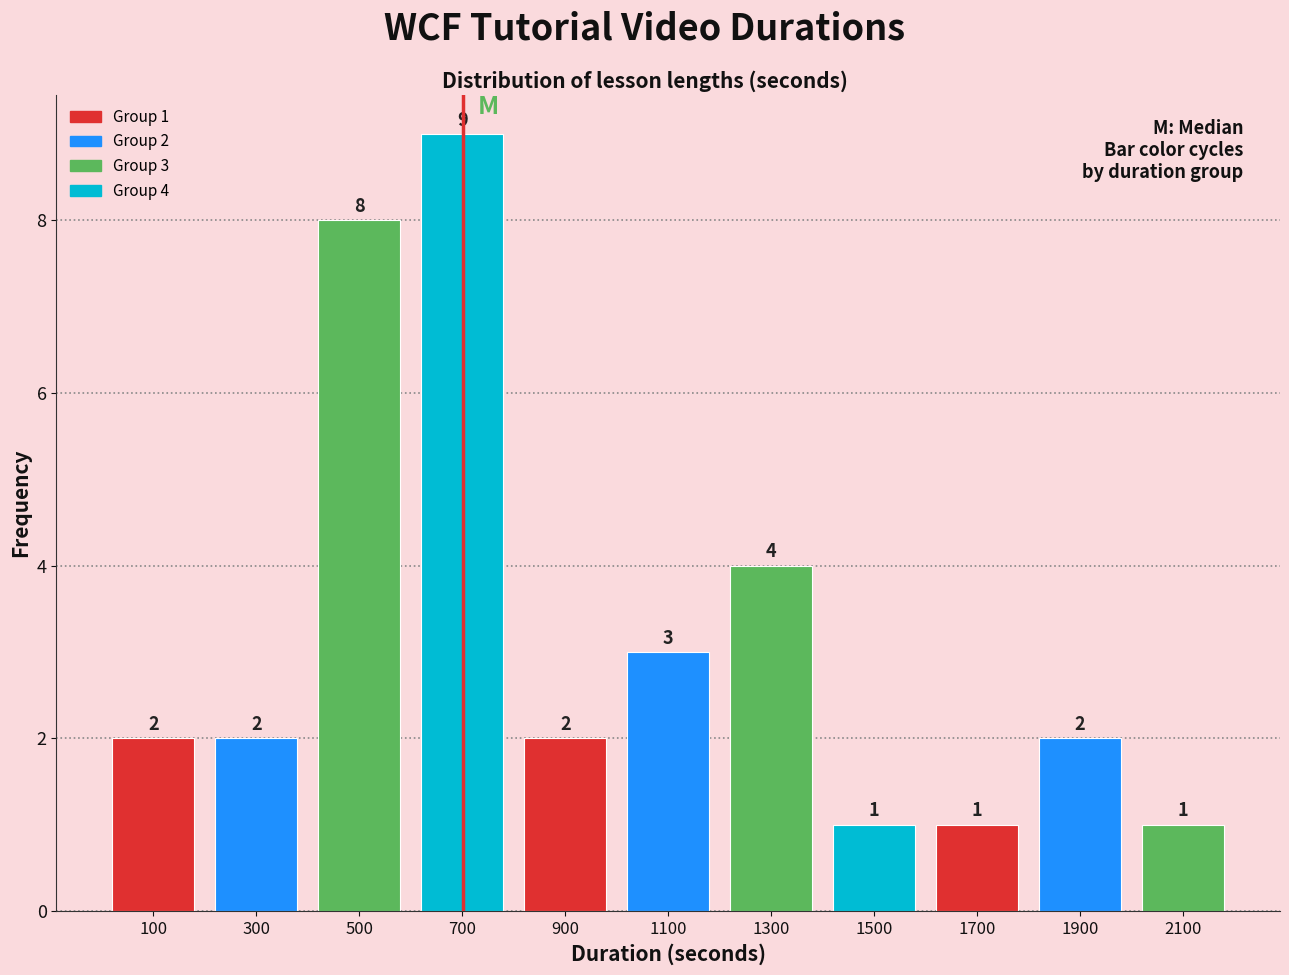

Over which range of the x-axis is the bar tallest?

600 to 800